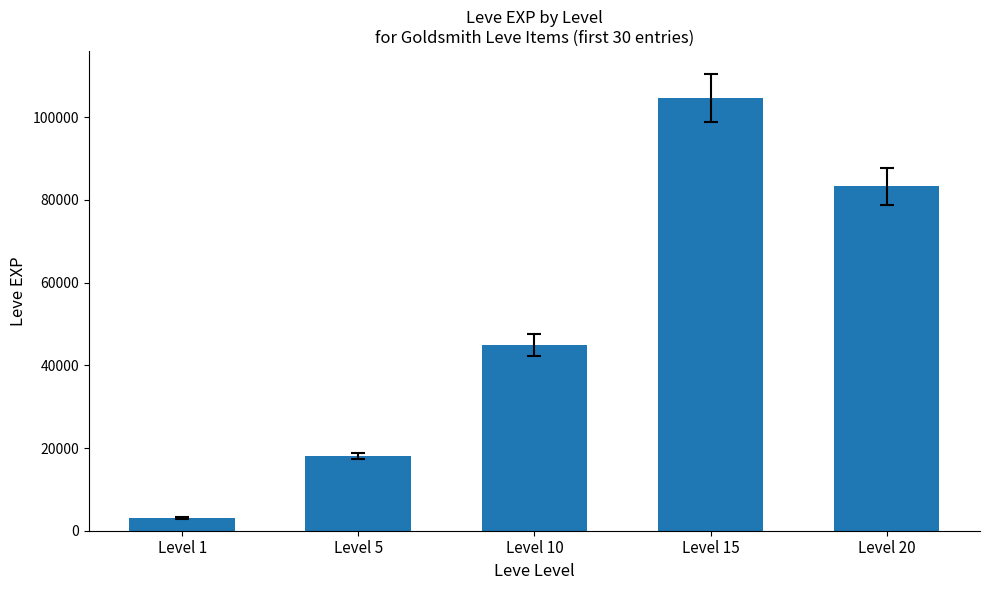

List the labels in order of value, largest first.

Level 15, Level 20, Level 10, Level 5, Level 1